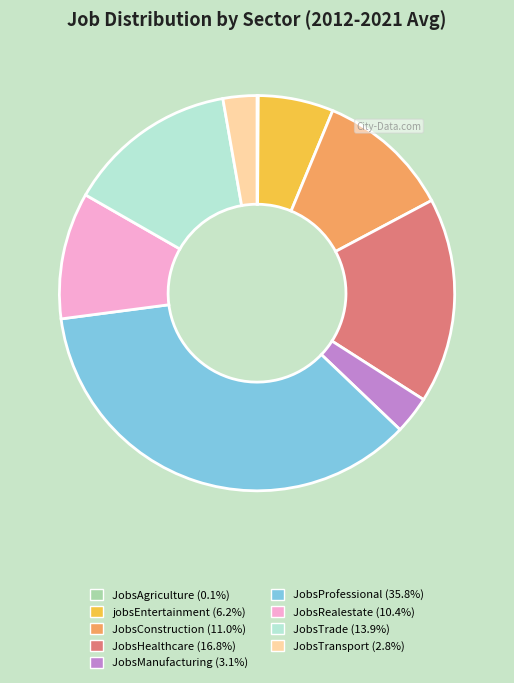

Does JobsRealestate represent more than half of the total?

No